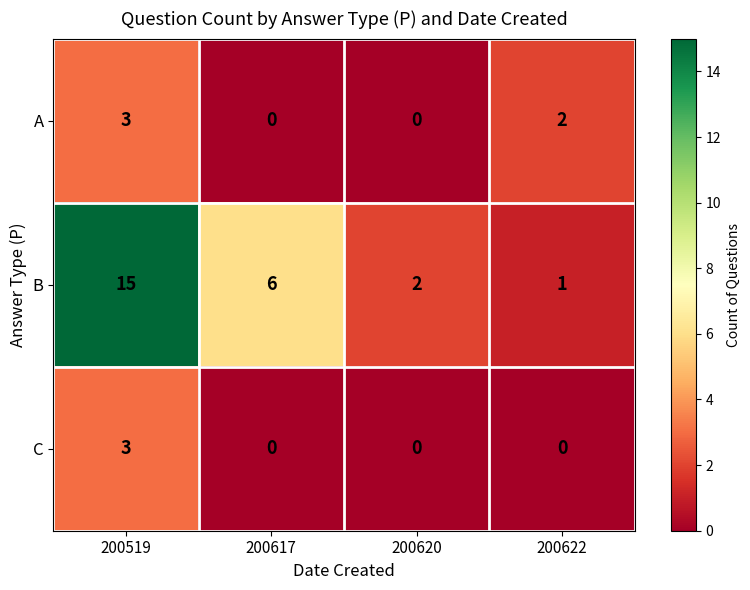

Rank the series at 200622 from lowest to highest value.

C, B, A